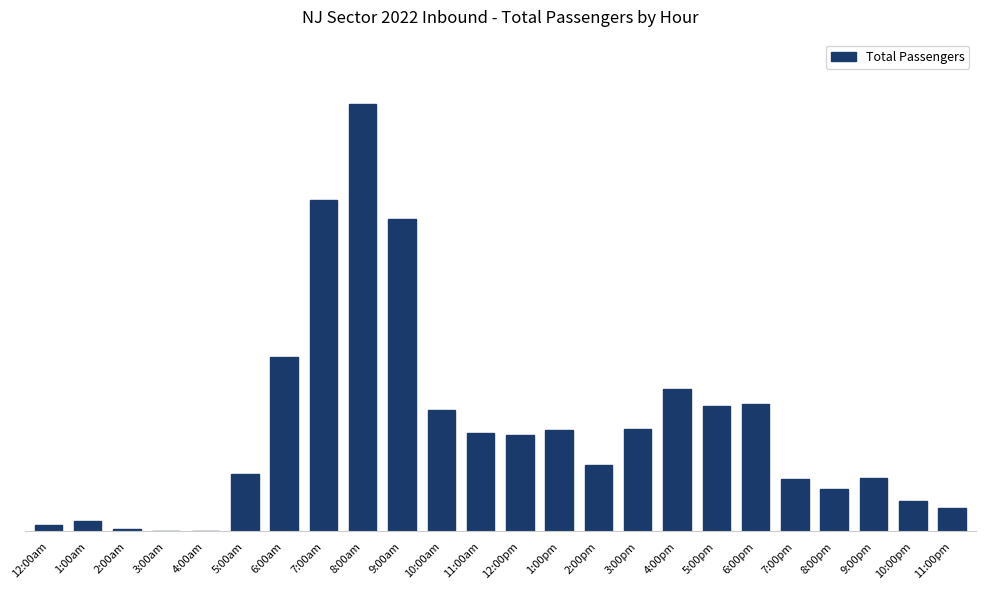

Which category has the highest value across all series?

8:00am